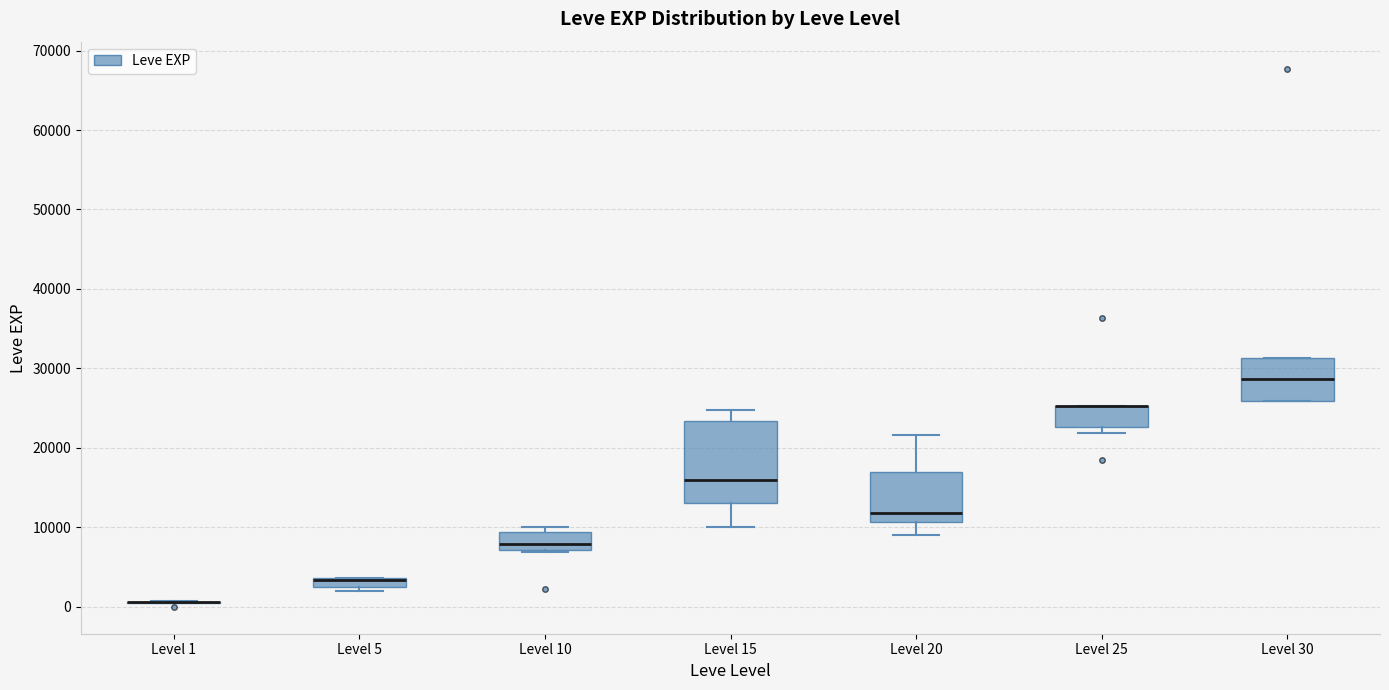

Which box is the tallest, from its lower edge to its upper edge?

Level 15